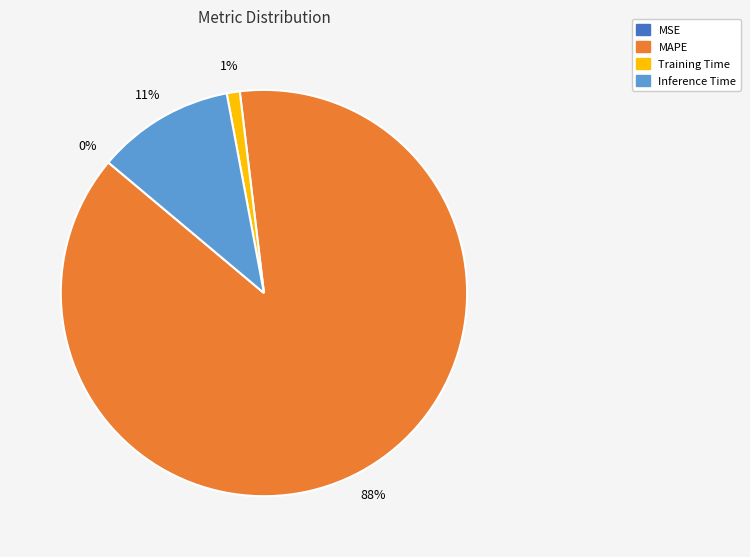

To the nearest percent, what is the average slice percentage?

25%